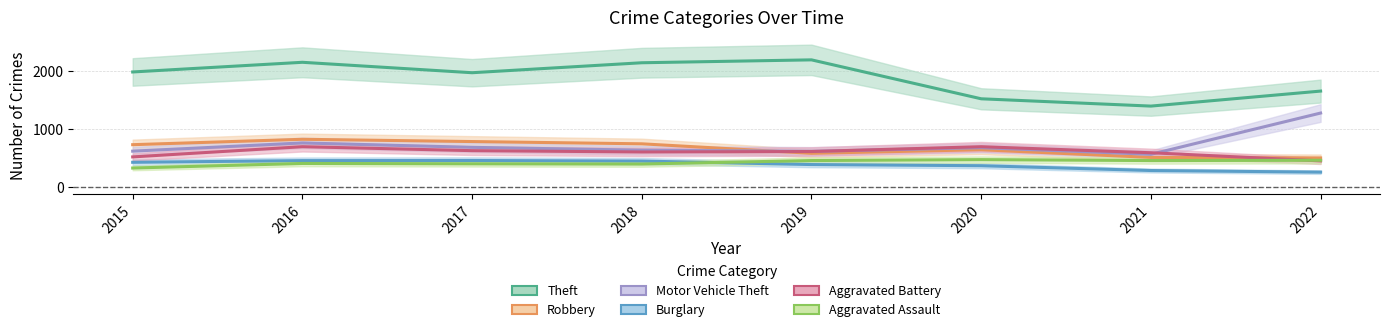

At how many categories does at least one series exceed 1848?

5